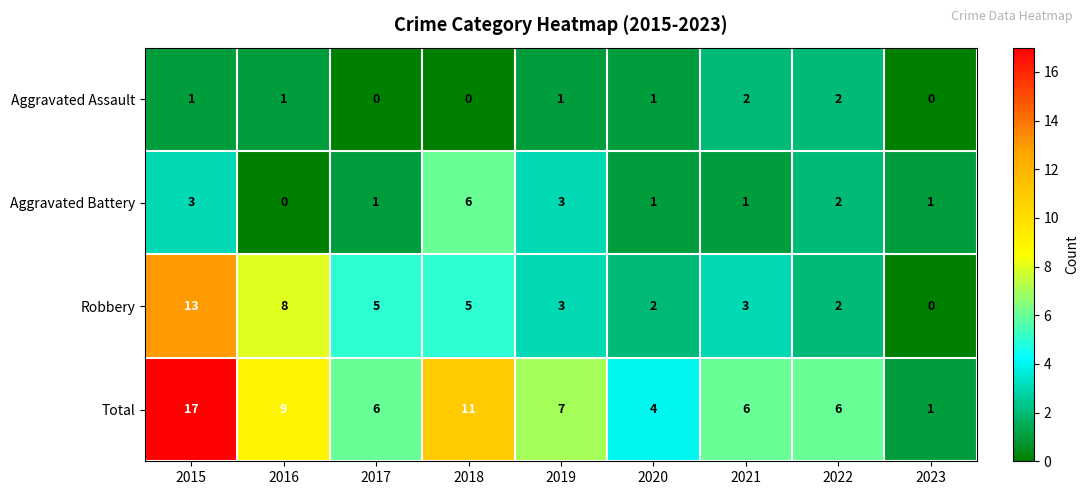

What is the average value of the Robbery series?

5